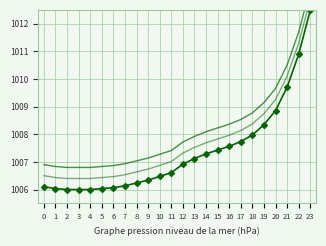

True or false: col_1 has more than 2 points higher than both neighbors.

False